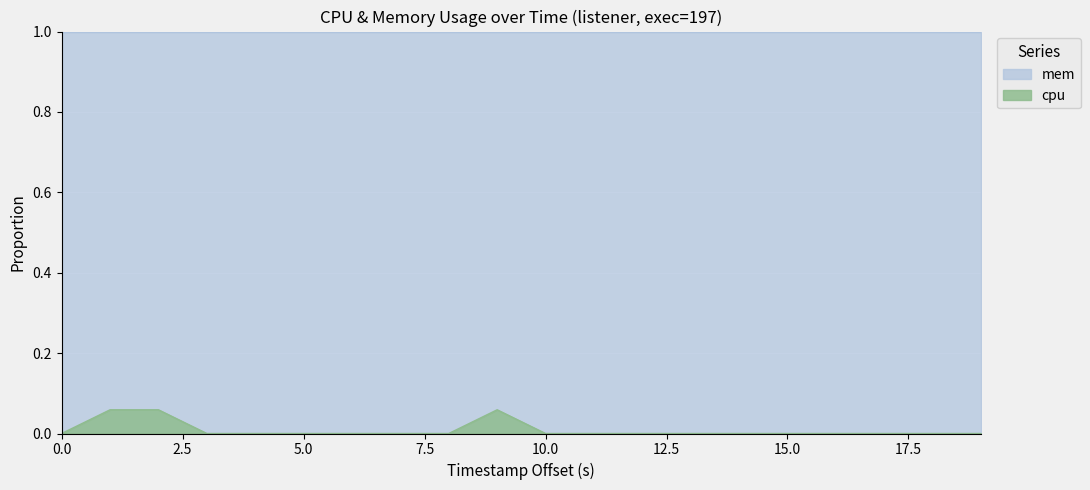

What is the sum of all values?

0.2